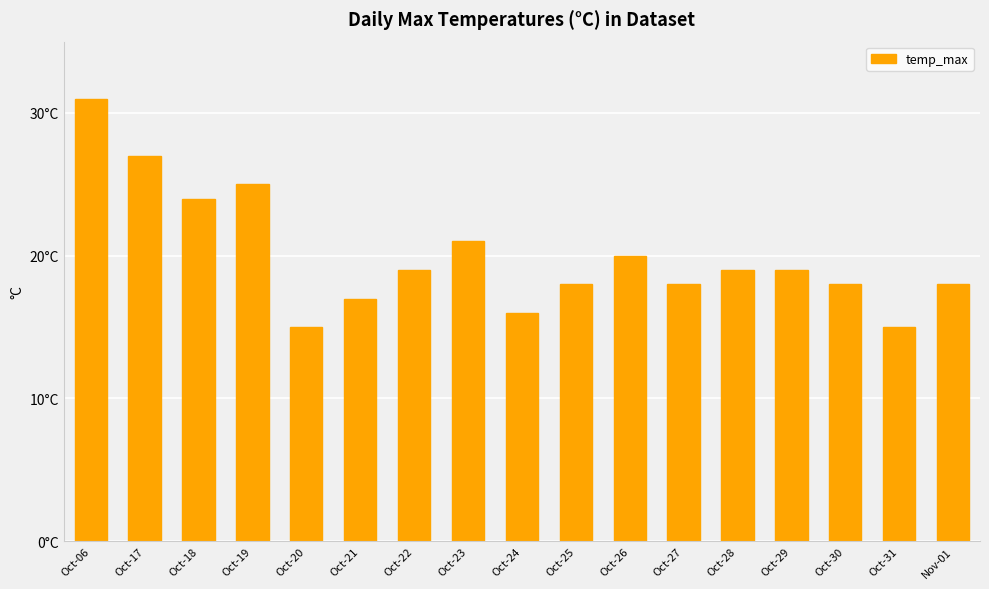

Are the bars horizontal?

No